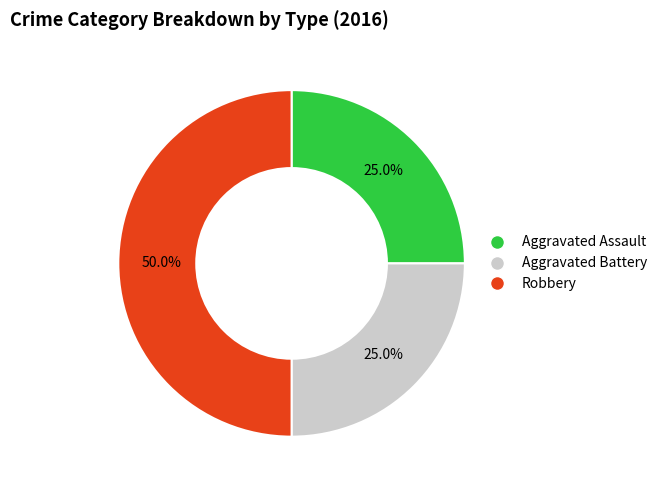

What percentage do Robbery and Aggravated Assault together represent?

75.0%